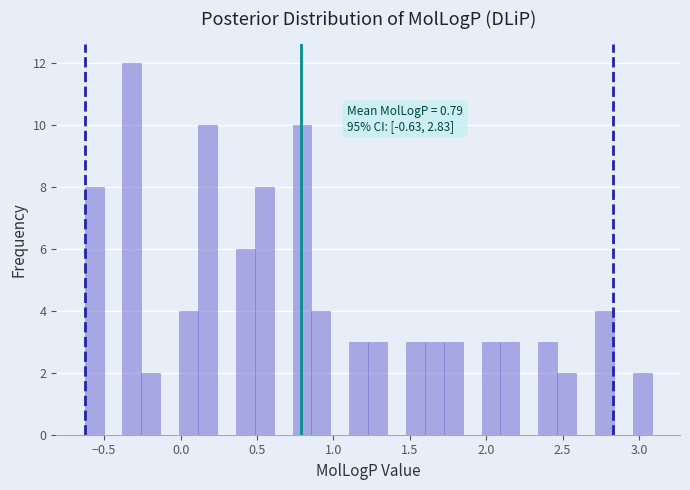

Around what value on the x-axis is the tallest bar? Give the approximate position of its centre, as read against the axis.

-0.30